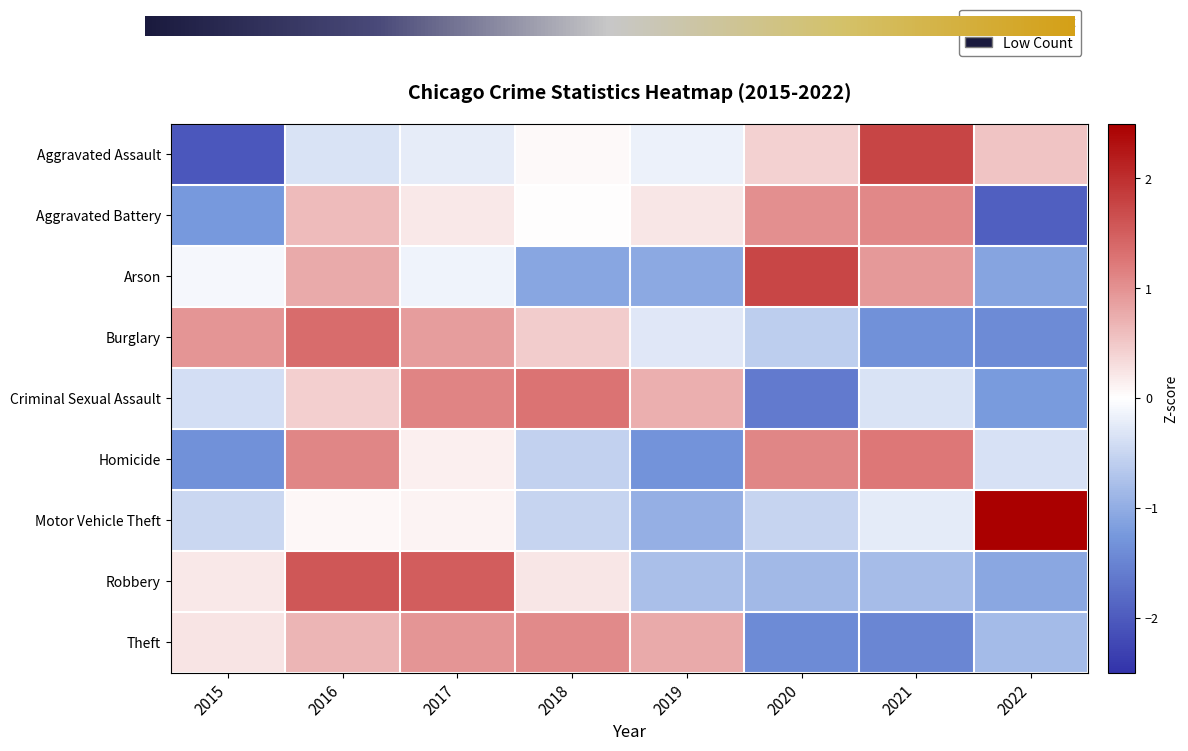

What value does the Arson series have at 2022?

-1.1